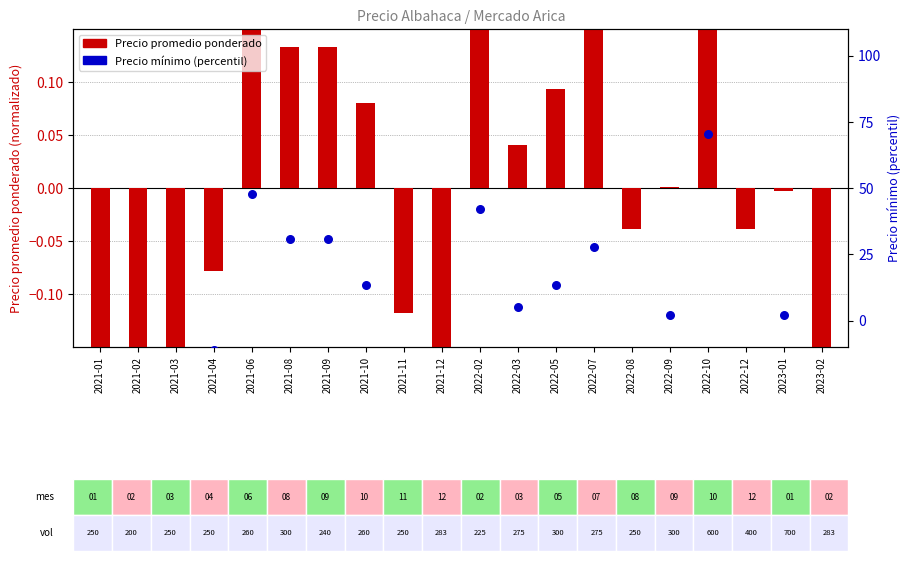

At how many categories does at least one series exceed 61?

1